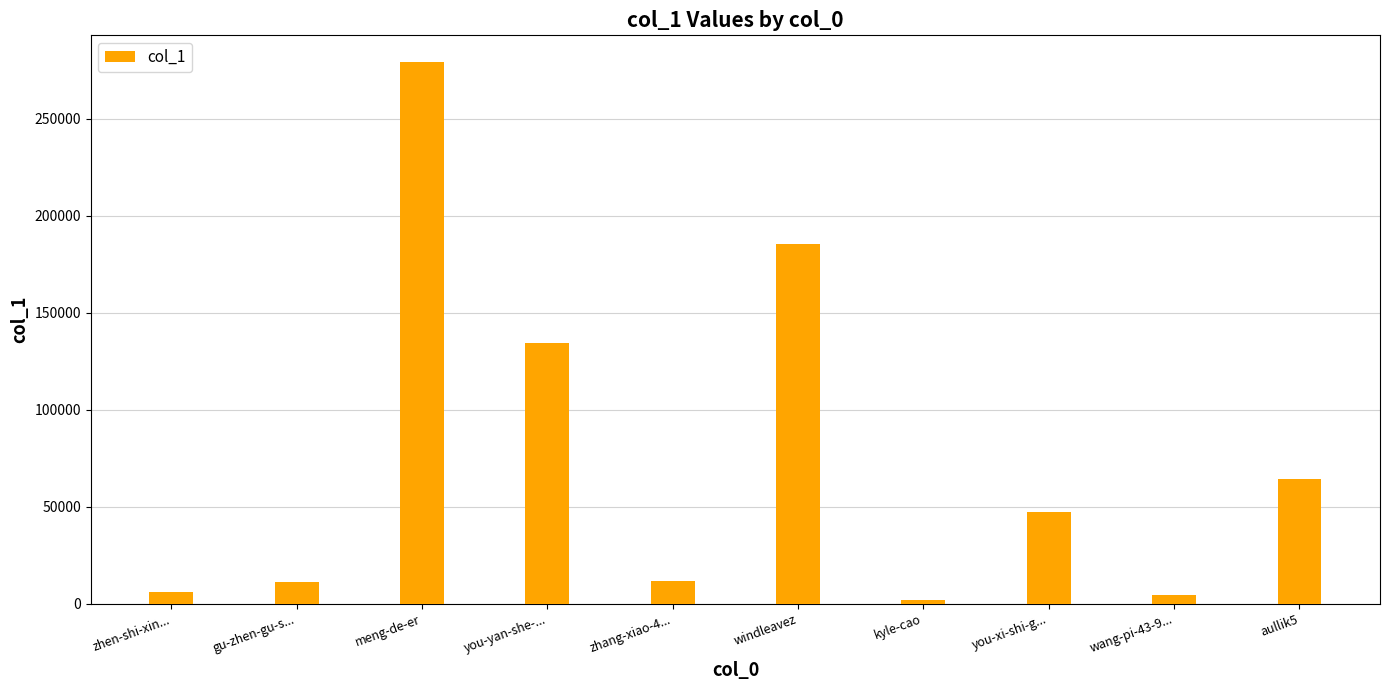

Between zhen-shi-xin... and you-xi-shi-g..., which is larger?

you-xi-shi-g...